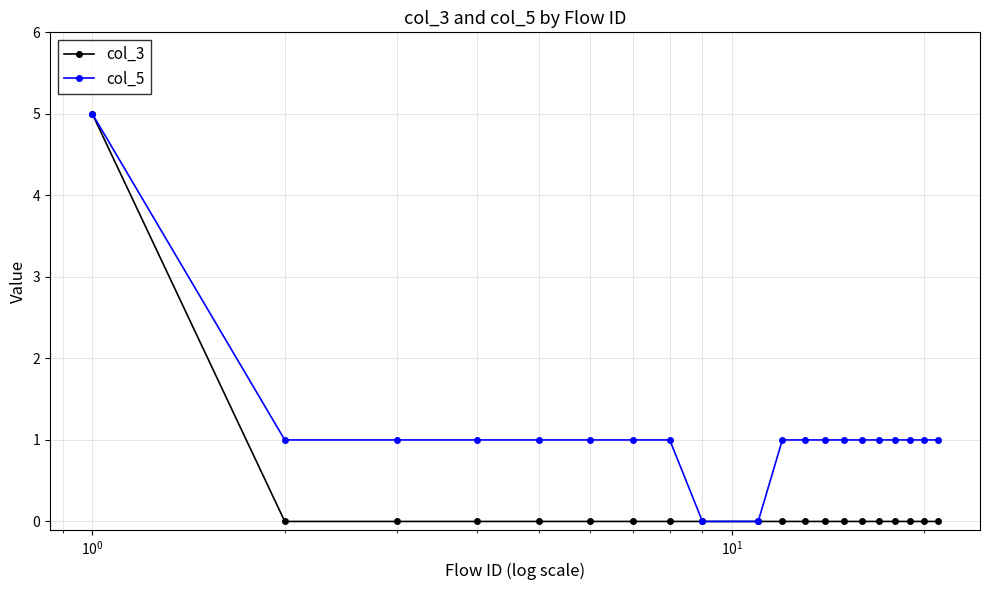

Which series has the largest total across all categories?

col_5